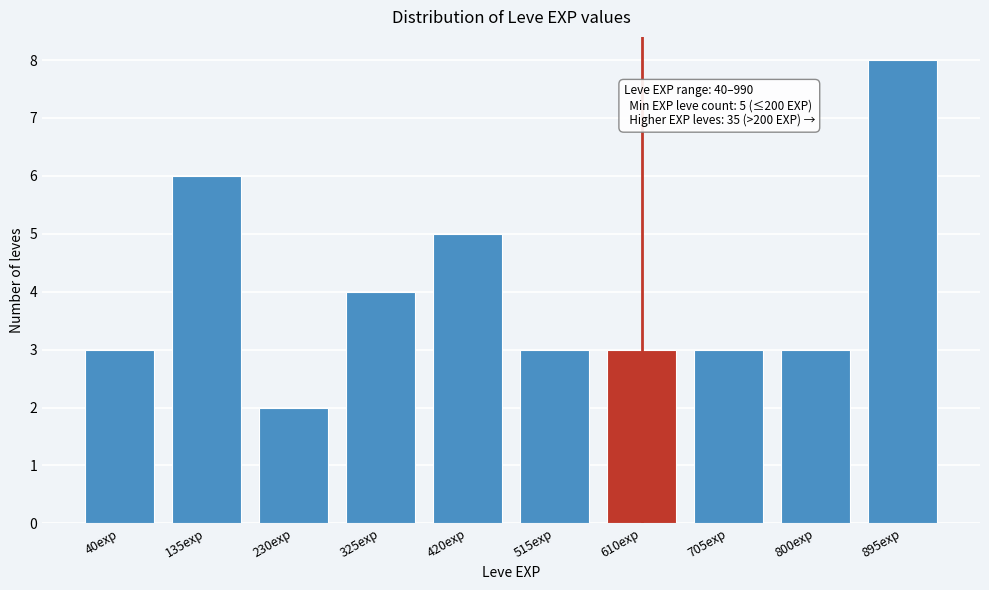

Reading left to right, transcribe all the data shown in this chart.

3	6	2	4	5	3	3	3	3	8